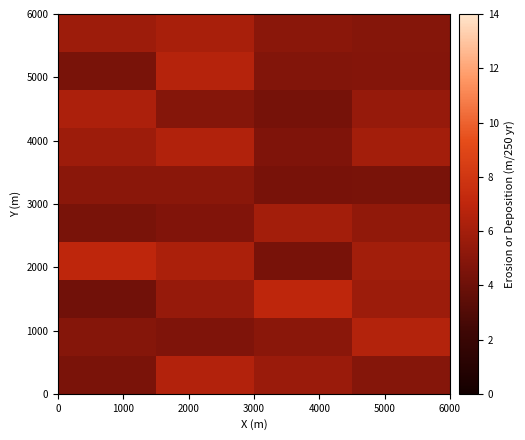

At how many categories does at least one series exceed 6?

4